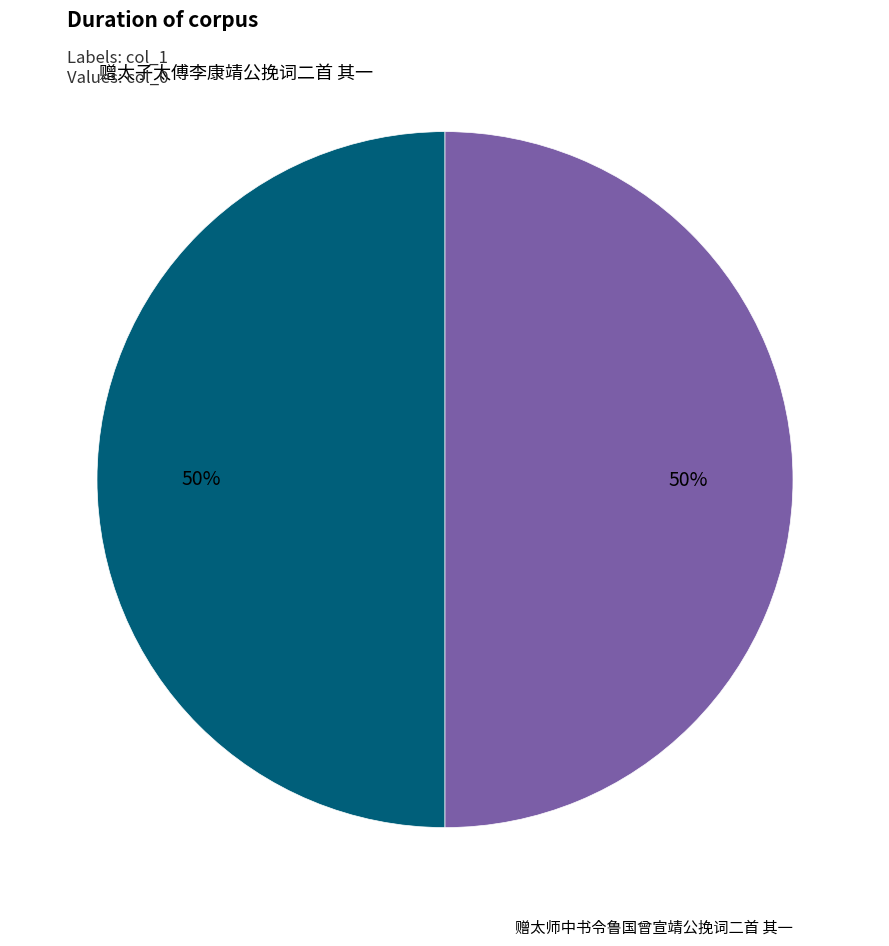

To the nearest percent, what is the average slice percentage?

50%